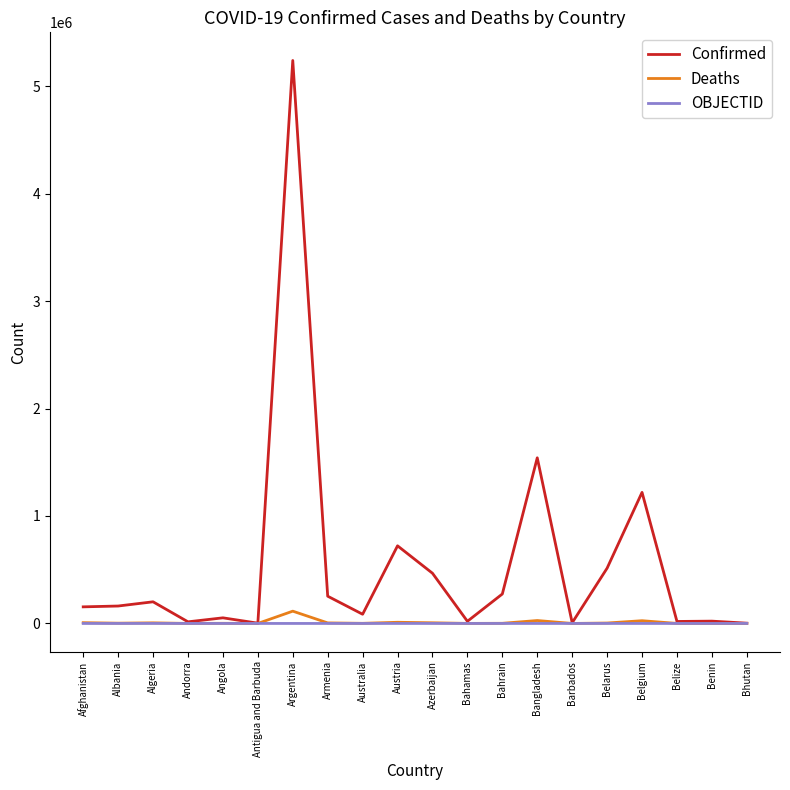

Which series has the widest spread of values?

Confirmed